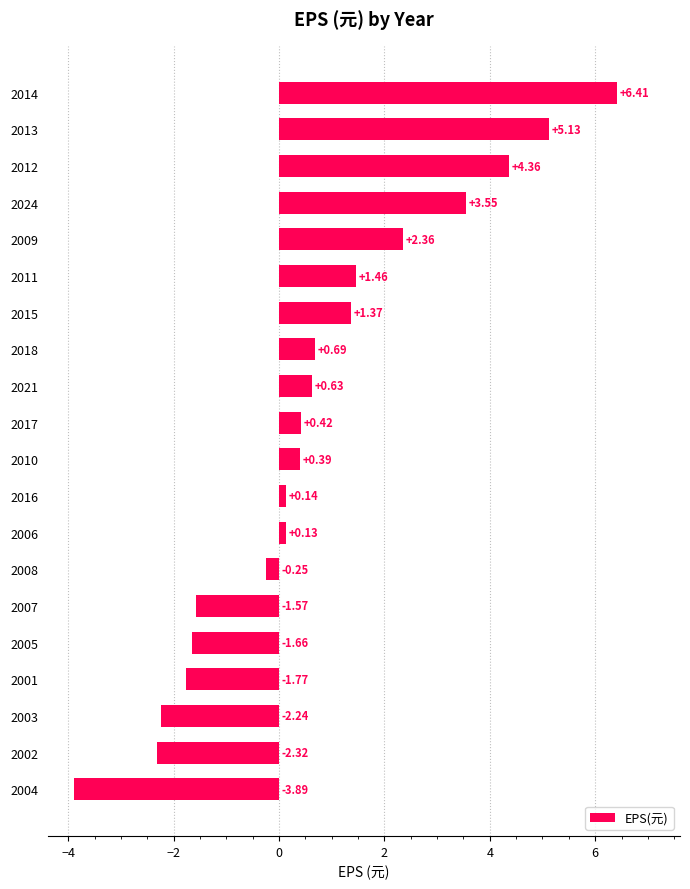

What is the sum of the values at 2024 and 2007?

2.0